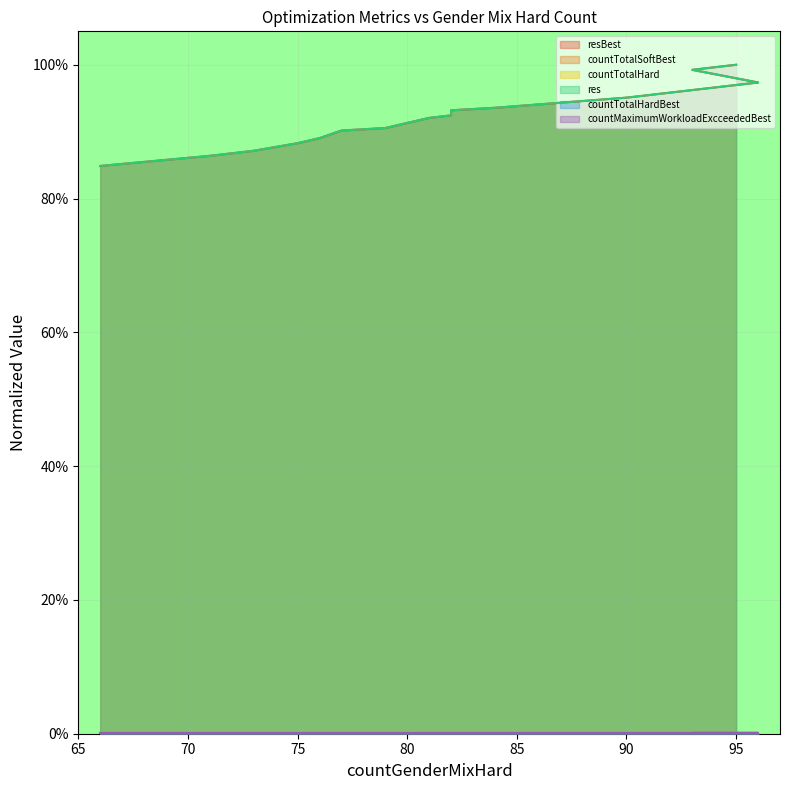

Count the countTotalHardBest values in the range 0 to 1.

20